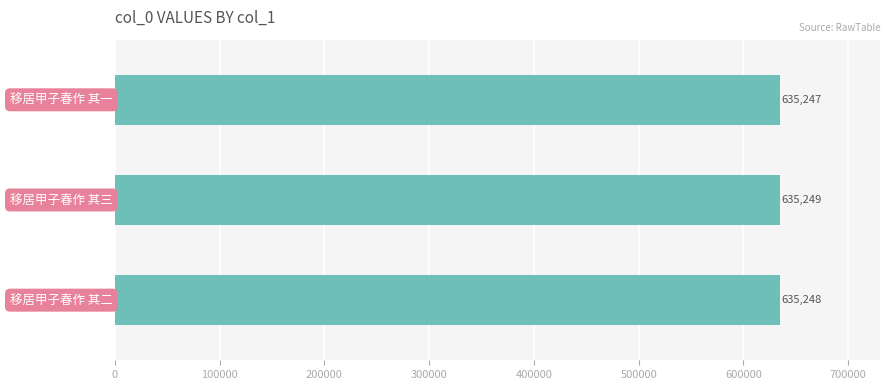

What is the average value?

635248